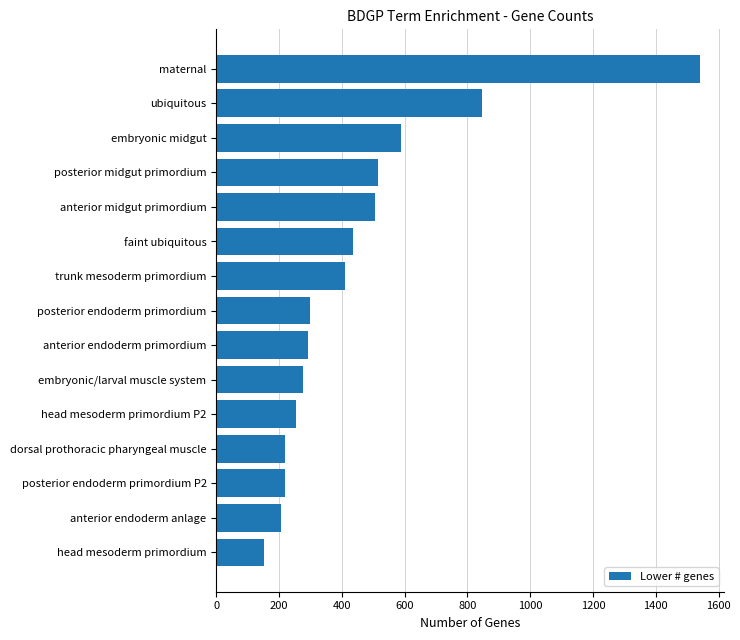

Is it true that the value at head mesoderm primordium P2 is 253?

True